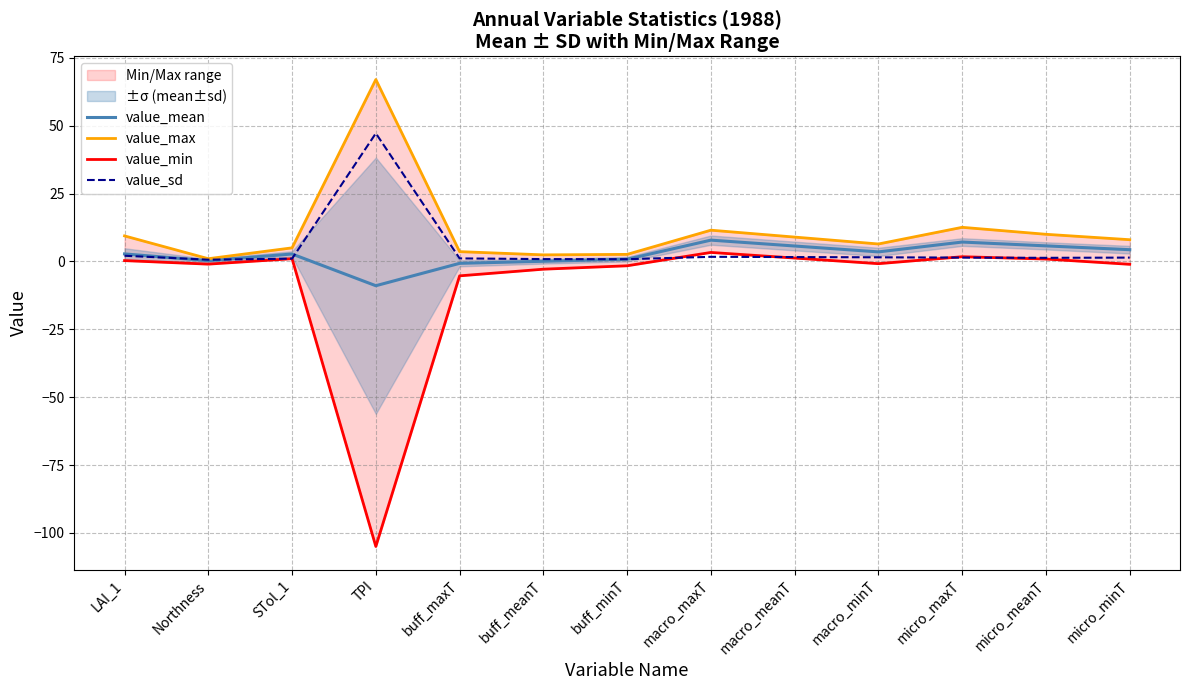

Is this an area chart (filled region under the line)?

No